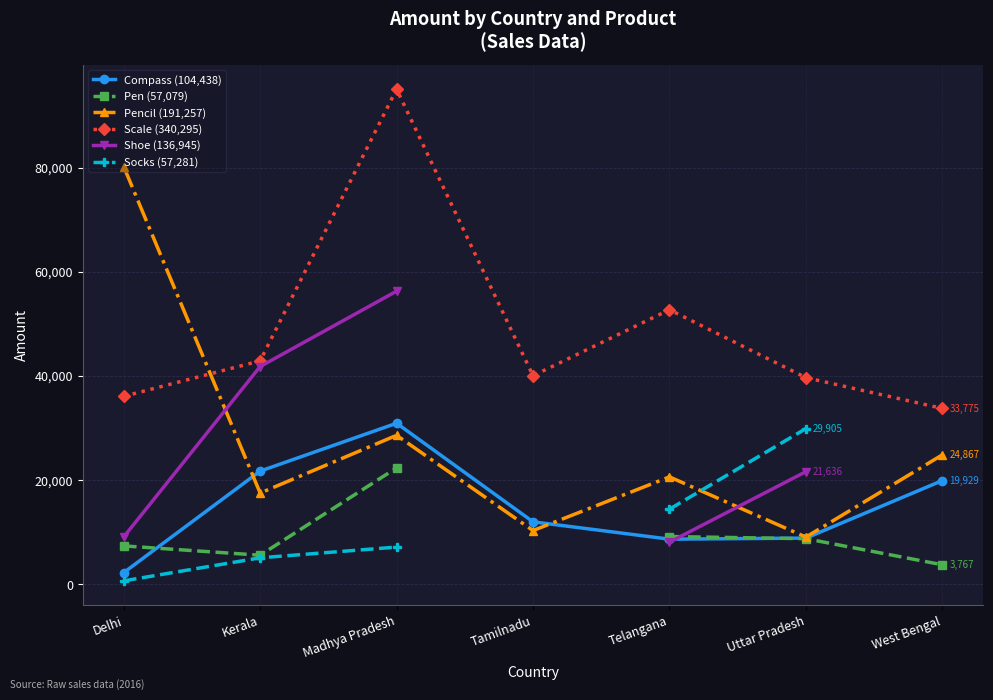

At which label does Pen (57,079) reach its peak?

Madhya Pradesh